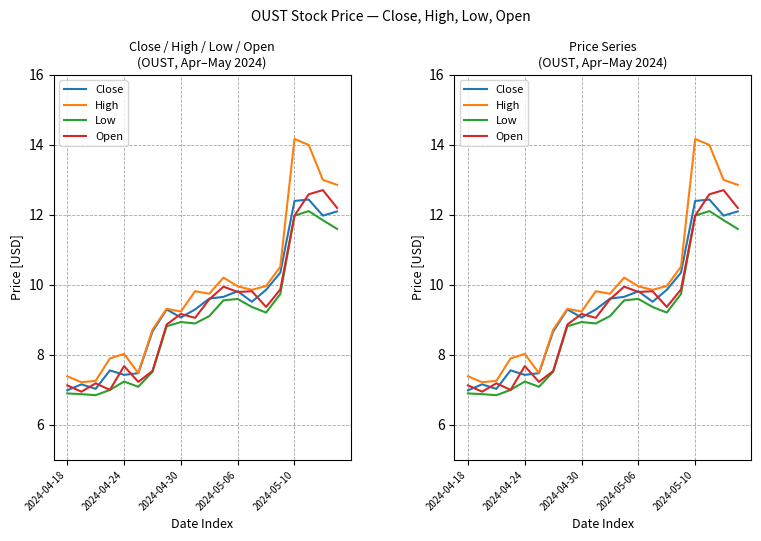

Reading left to right, list all the values displayed in this chart.

Close: 7.0	7.2	7.0	7.6	7.4	7.5	8.7	9.3	9.1	9.3	9.6	9.7	9.8	9.5	9.9	10.3	12.4	12.4	12.0	12.1
High: 7.4	7.2	7.3	7.9	8.0	7.5	8.7	9.3	9.2	9.8	9.8	10.2	10.0	9.9	10.0	10.5	14.2	14.0	13.0	12.9
Low: 6.9	6.9	6.8	7.0	7.2	7.1	7.5	8.8	8.9	8.9	9.1	9.6	9.6	9.4	9.2	9.7	12.0	12.1	11.8	11.6
Open: 7.1	7.0	7.2	7.0	7.7	7.2	7.5	8.9	9.2	9.1	9.6	9.9	9.8	9.8	9.4	9.9	12.0	12.6	12.7	12.2